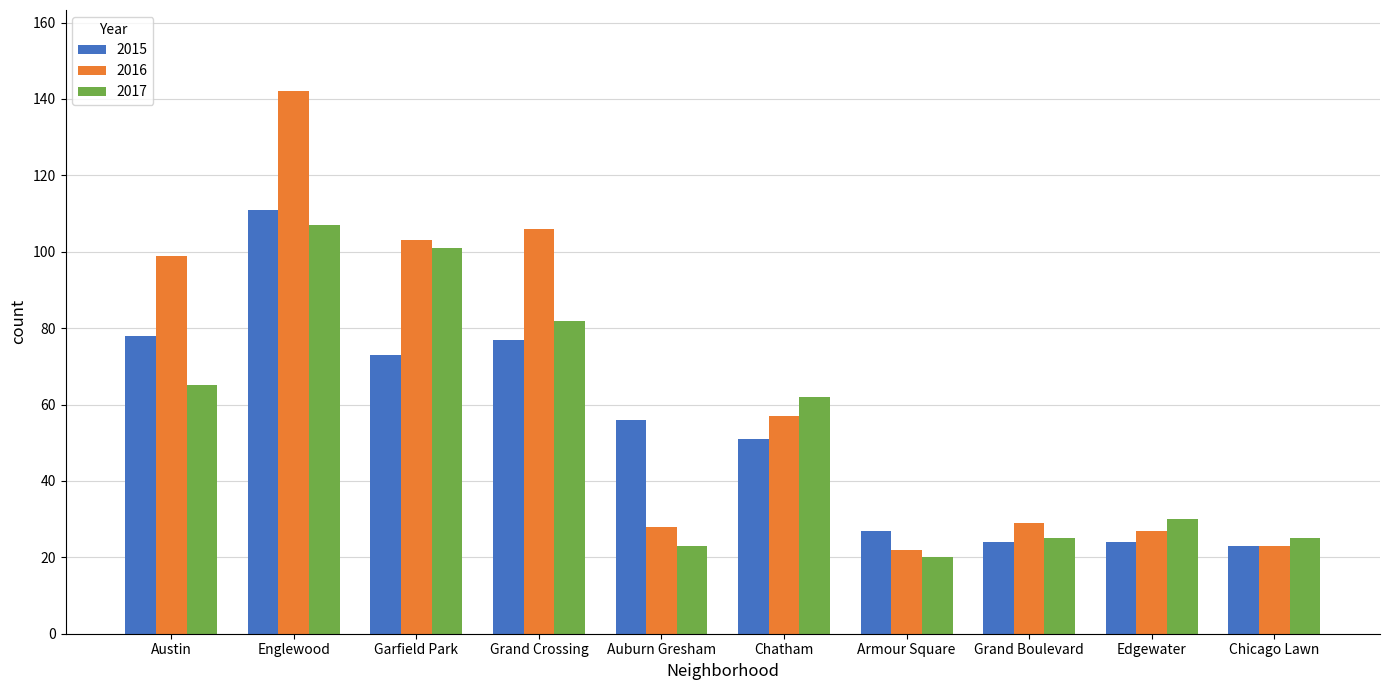

Reading left to right, what are all the values shown in this chart?

2015: Austin=78	Englewood=111	Garfield Park=73	Grand Crossing=77	Auburn Gresham=56	Chatham=51	Armour Square=27	Grand Boulevard=24	Edgewater=24	Chicago Lawn=23
2016: Austin=99	Englewood=142	Garfield Park=103	Grand Crossing=106	Auburn Gresham=28	Chatham=57	Armour Square=22	Grand Boulevard=29	Edgewater=27	Chicago Lawn=23
2017: Austin=65	Englewood=107	Garfield Park=101	Grand Crossing=82	Auburn Gresham=23	Chatham=62	Armour Square=20	Grand Boulevard=25	Edgewater=30	Chicago Lawn=25